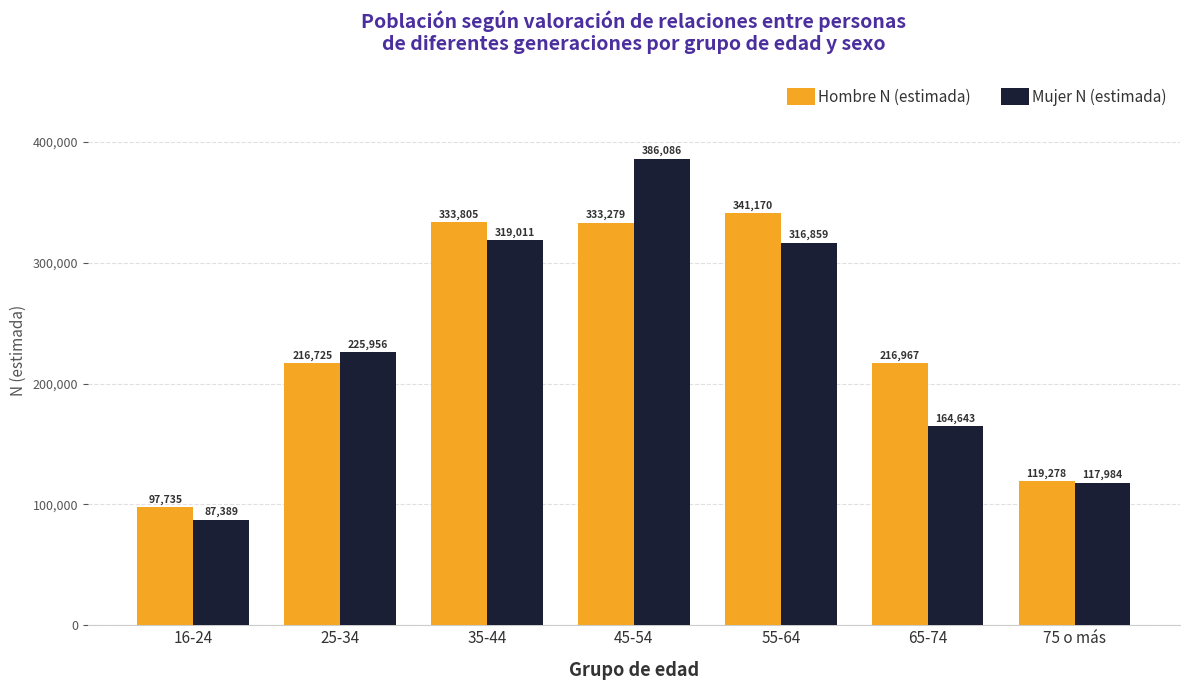

What is the label of the 3rd bar from the left?

35-44